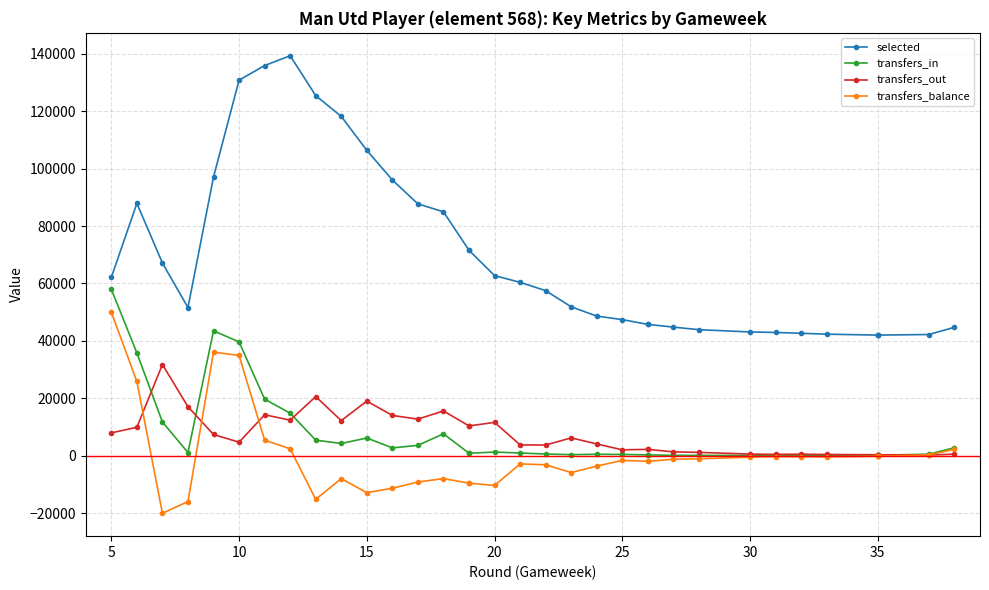

True or false: transfers_in and selected cross at least once.

False